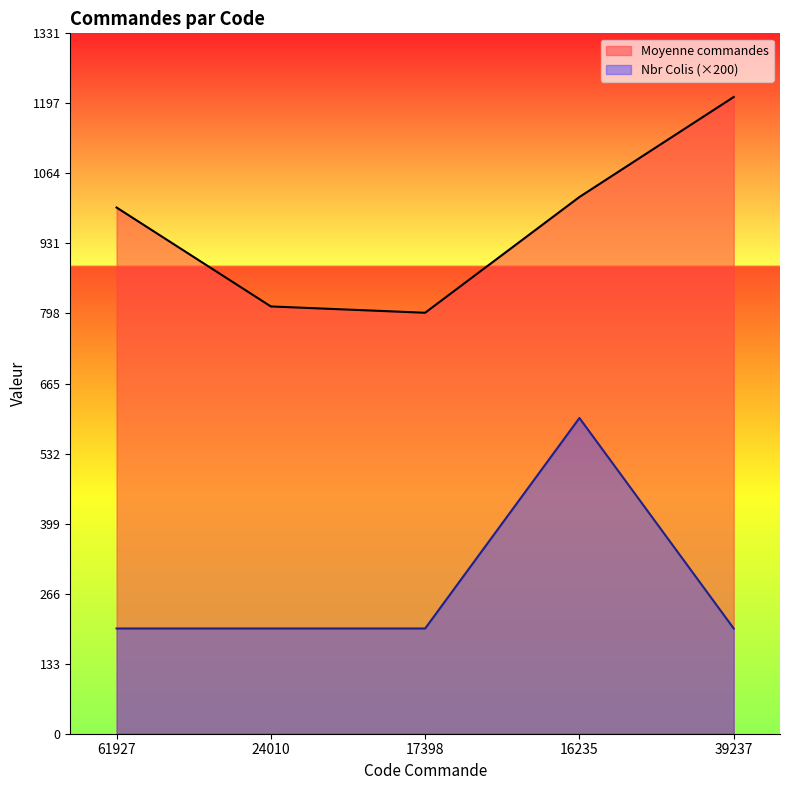

How many data points does each series have?

5